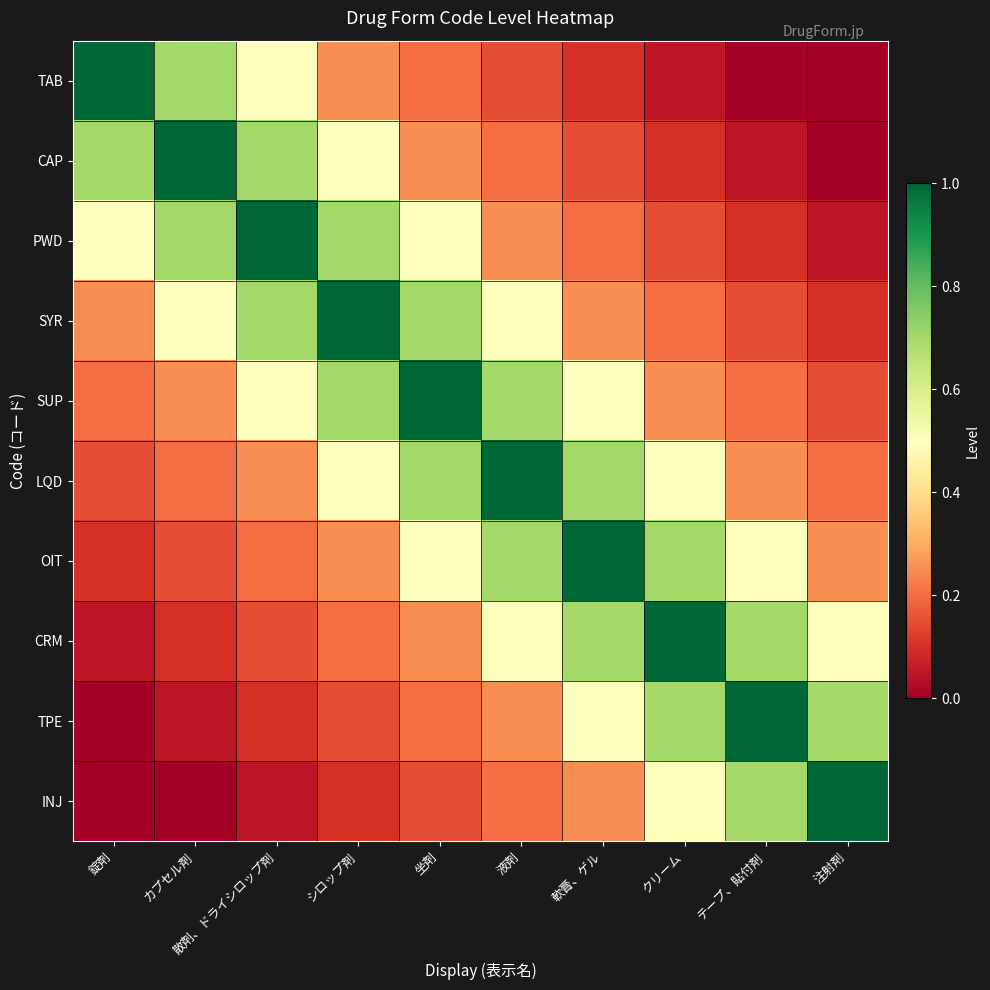

What is the maximum value for LQD?

1.0